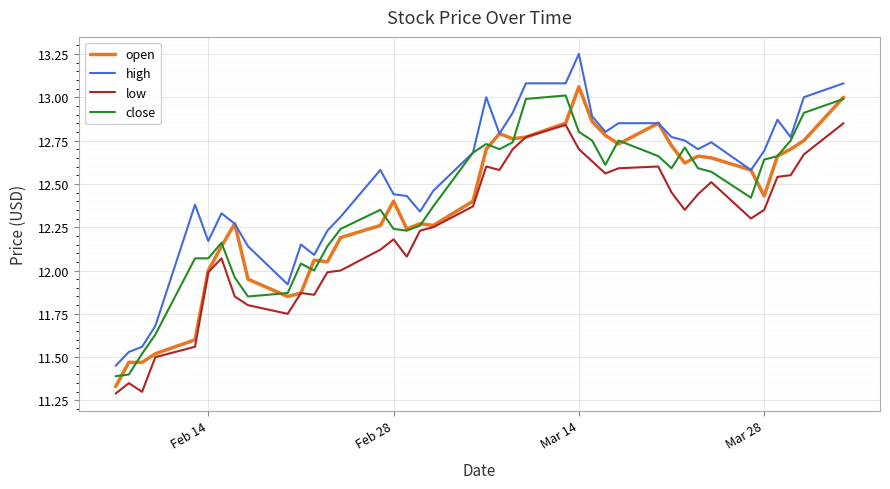

Count the number of categories in the chart.

40